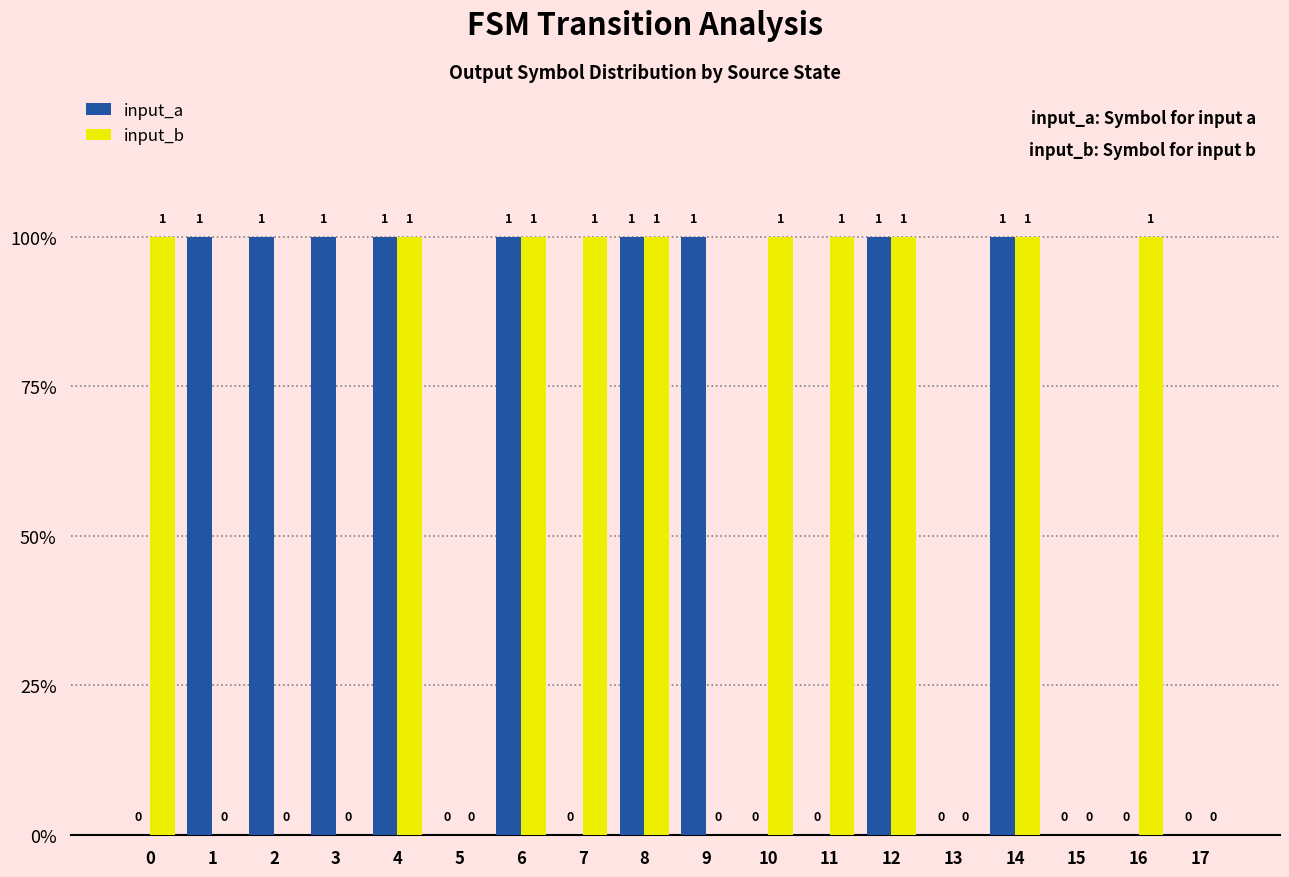

What are all the series names shown in the legend?

input_a, input_b